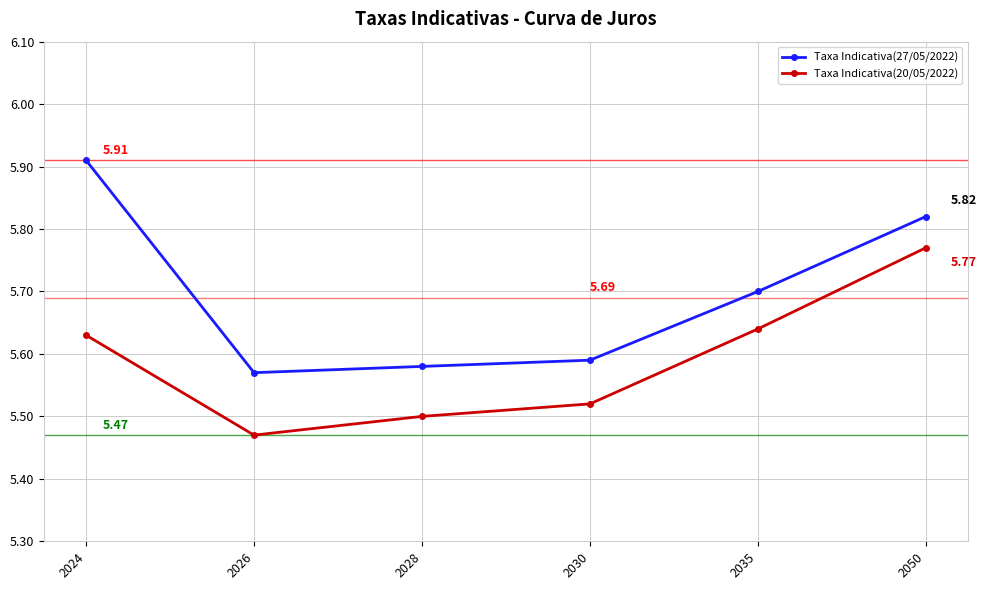

Count the number of categories in the chart.

6